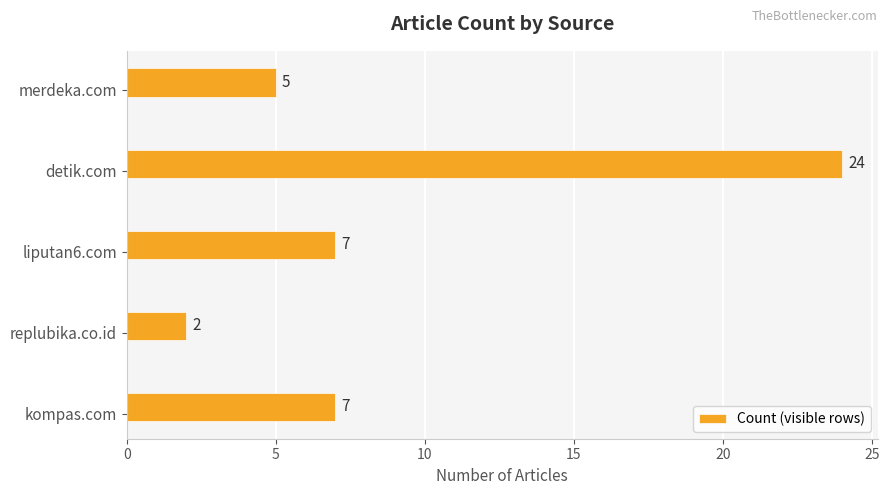

What is the difference between the maximum and second lowest values?

19